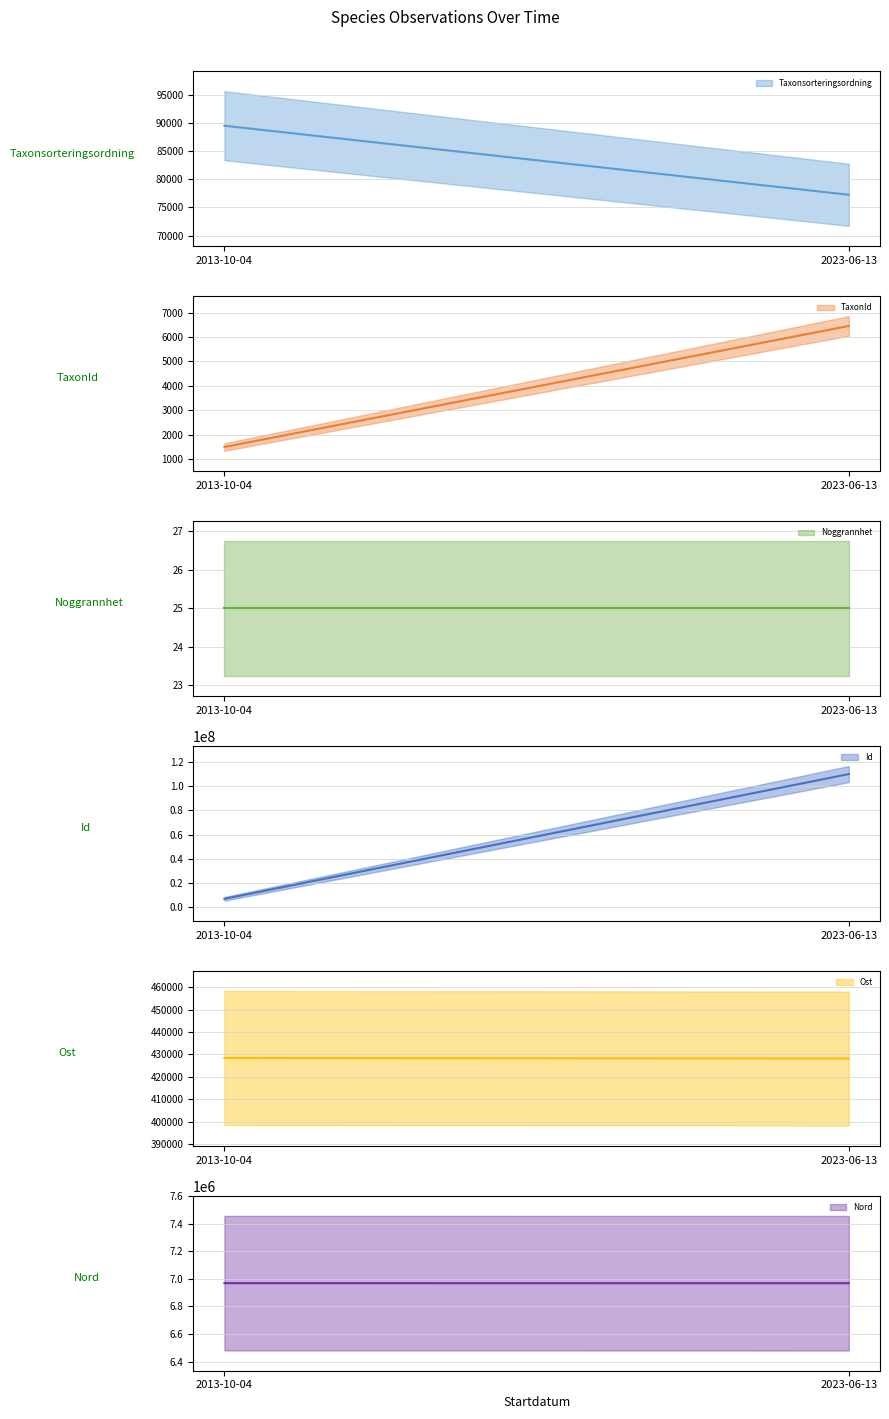

What is the label of the 1st point from the left?

2013-10-04